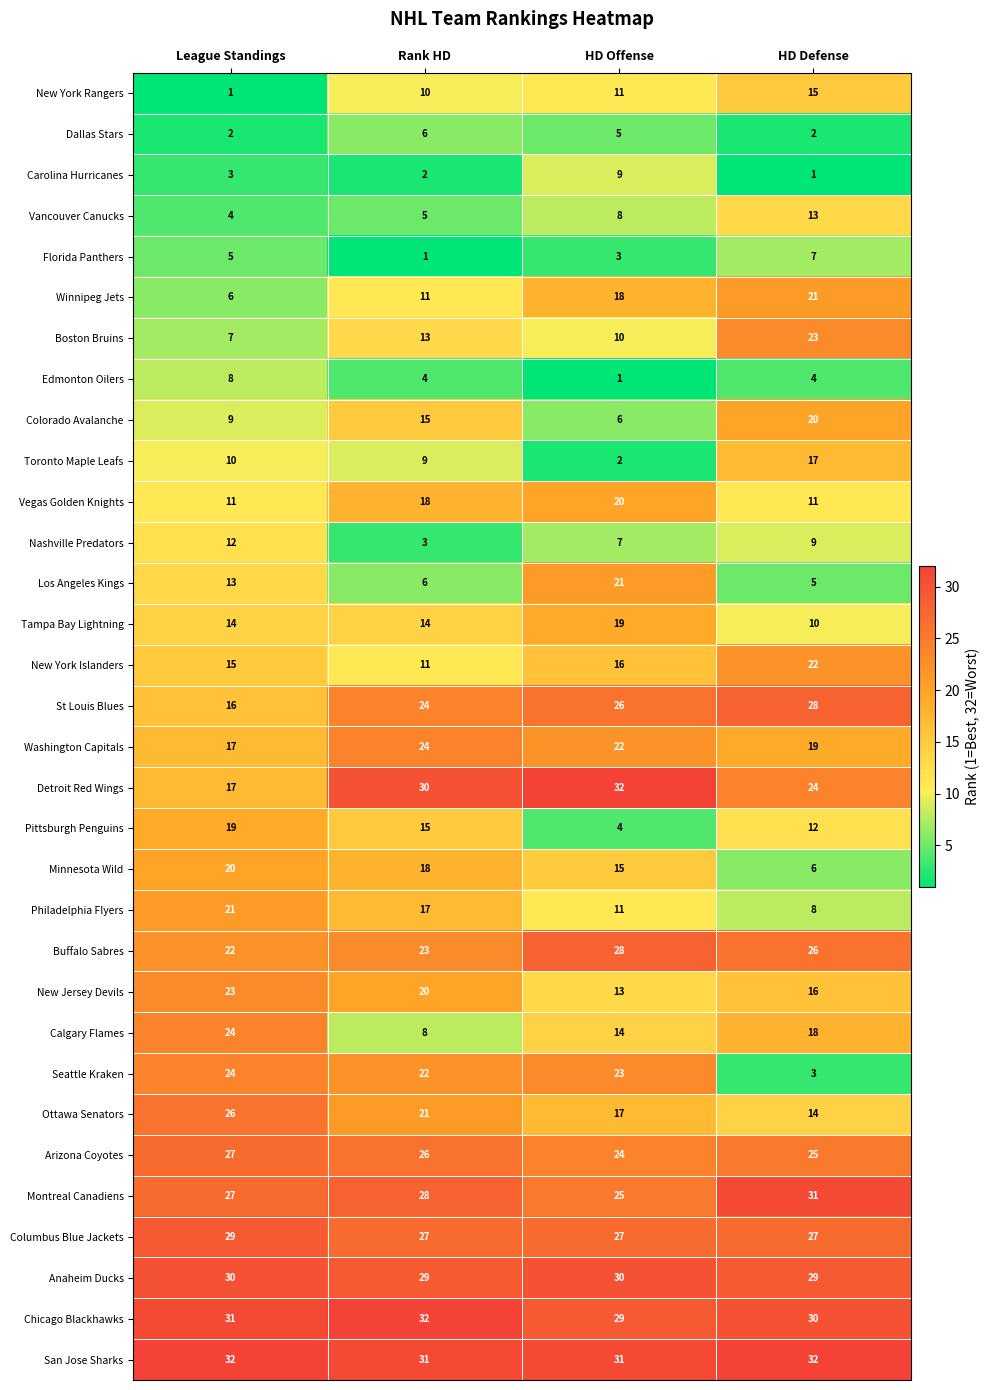

What is the highest value of the Washington Capitals series?

24